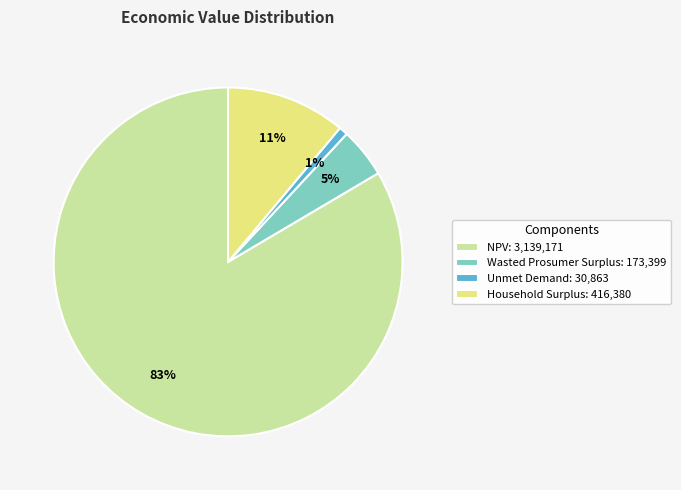

How many slices are in this pie chart?

4